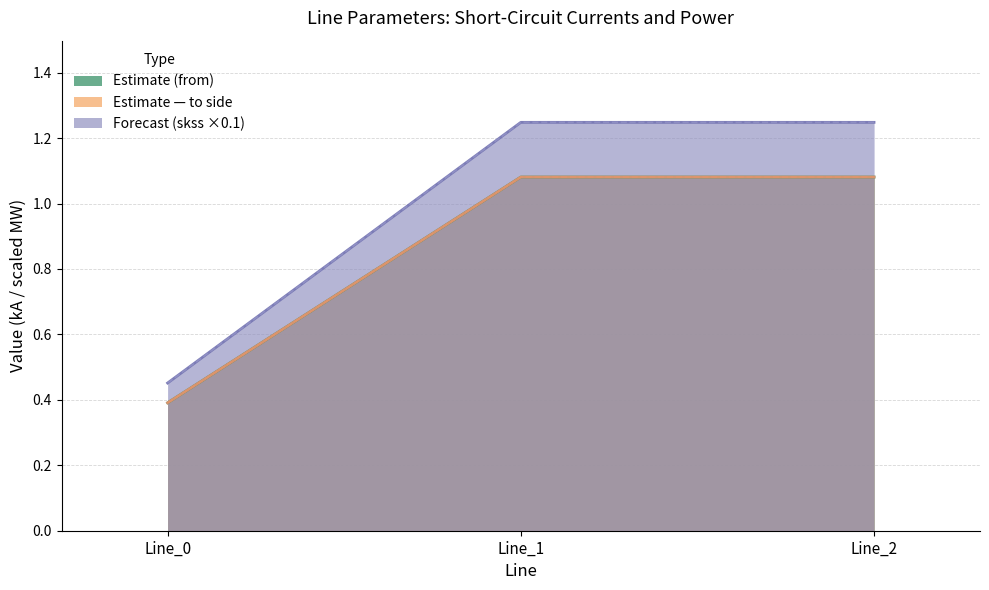

At which label does pf_skss_c_from_mw first exceed 1?

Line_1